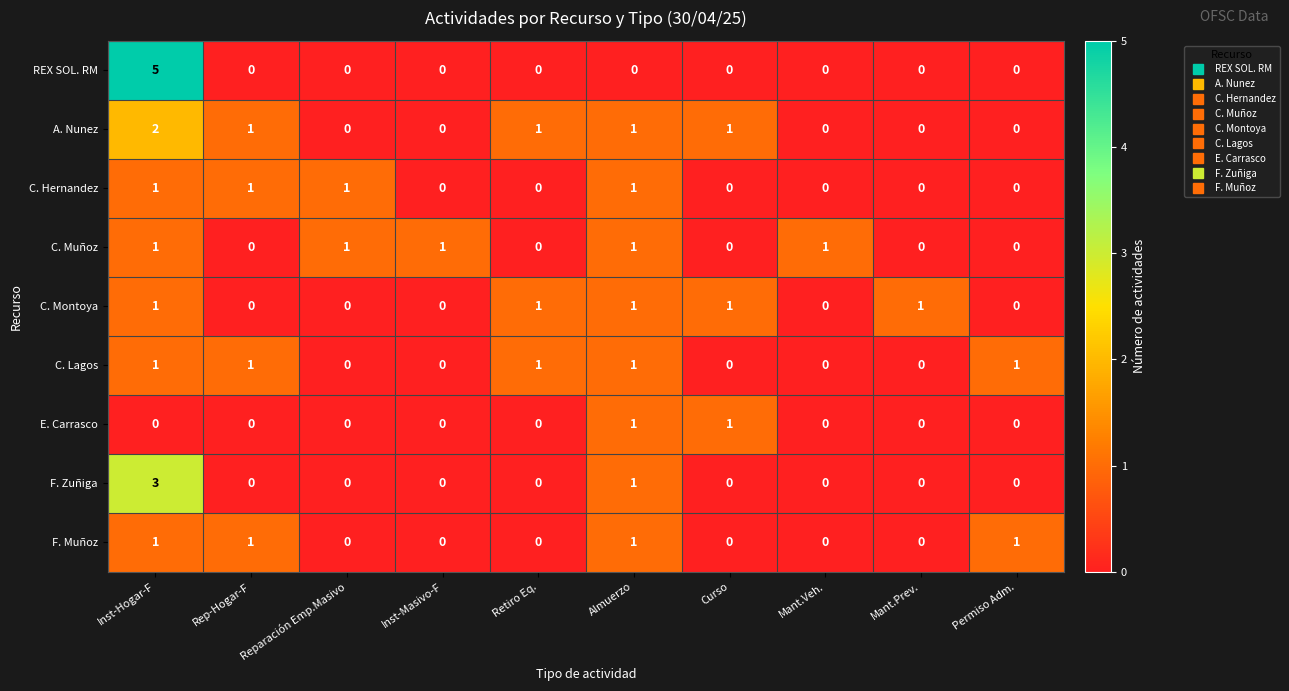

Which series has the largest range (max minus min)?

REX SOL. RM